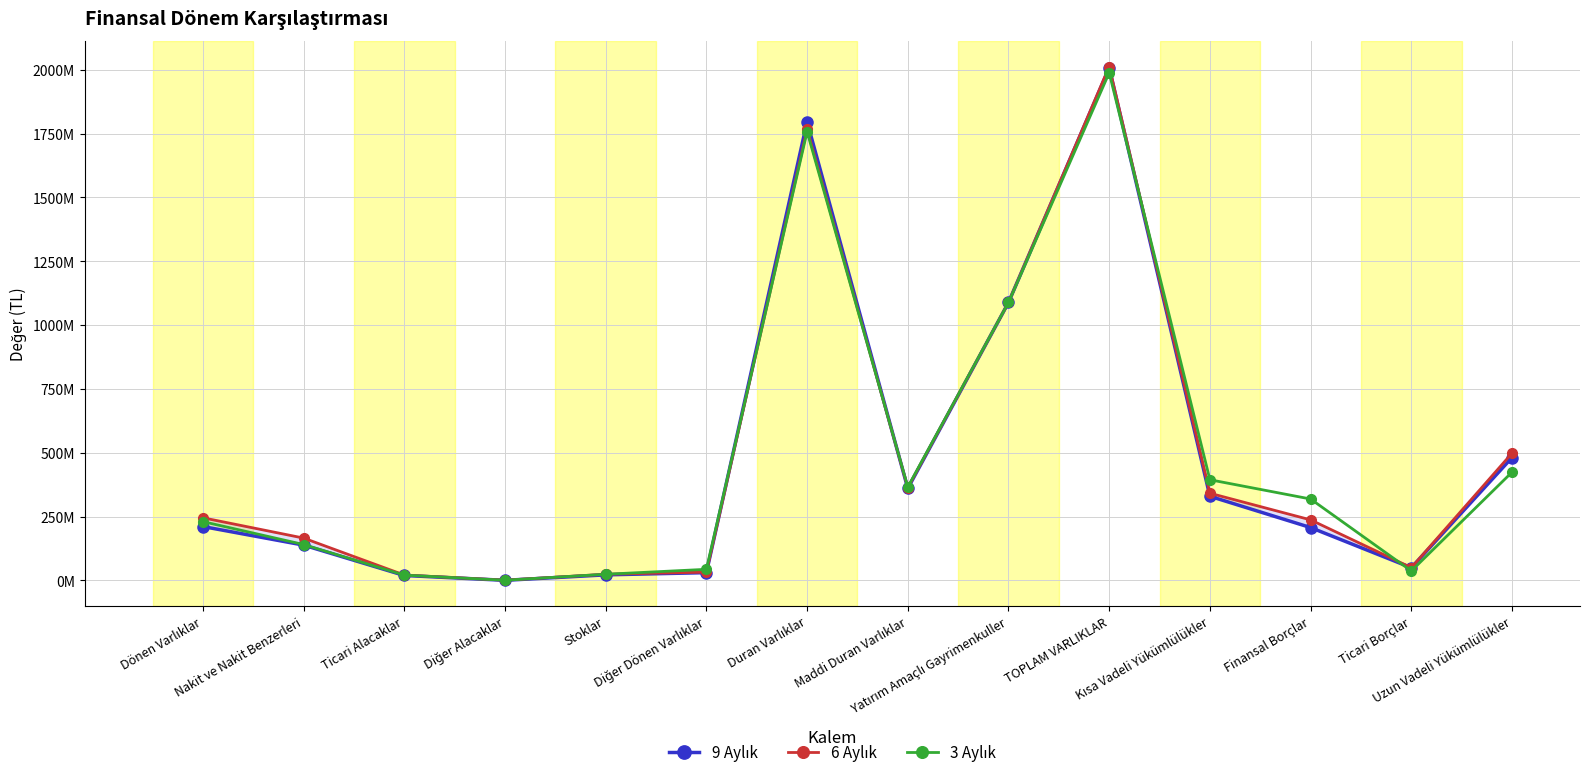

What is the label of the 12th point from the right?

Ticari Alacaklar